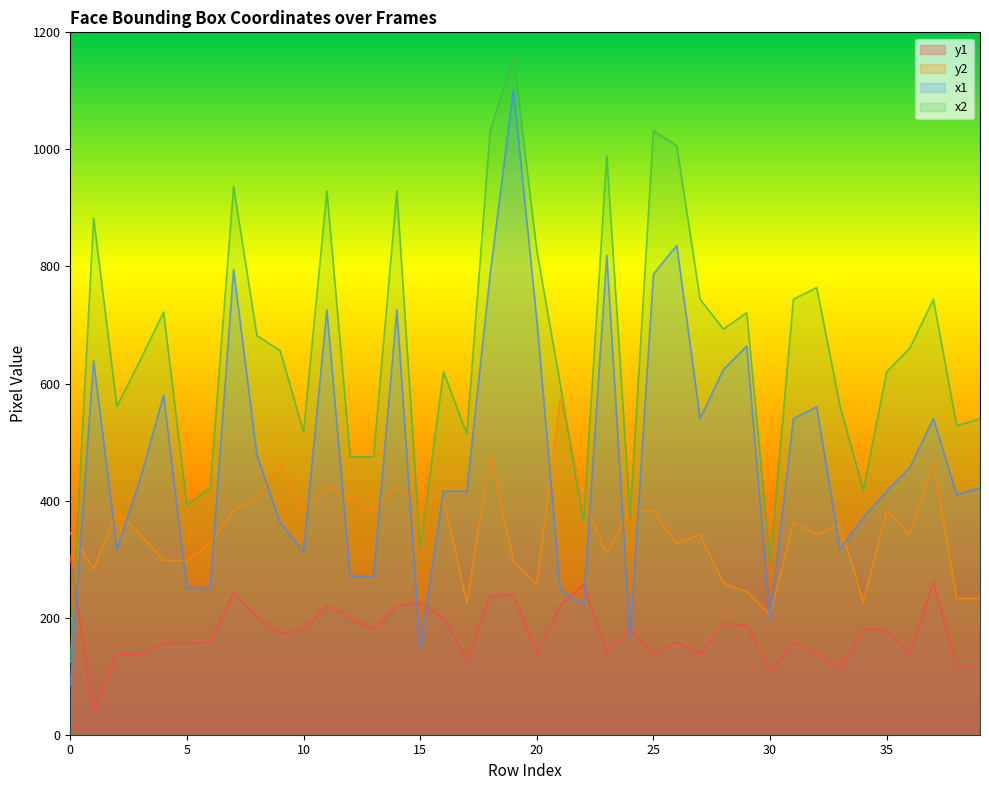

What value does the y1 series have at 24?

179